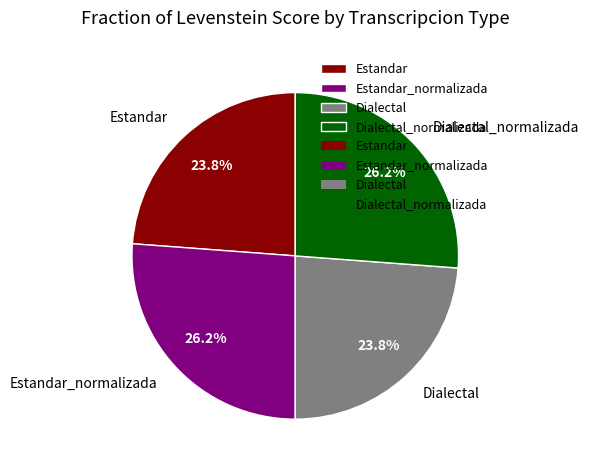

What percentage do Dialectal and Dialectal_normalizada together represent?

50.0%